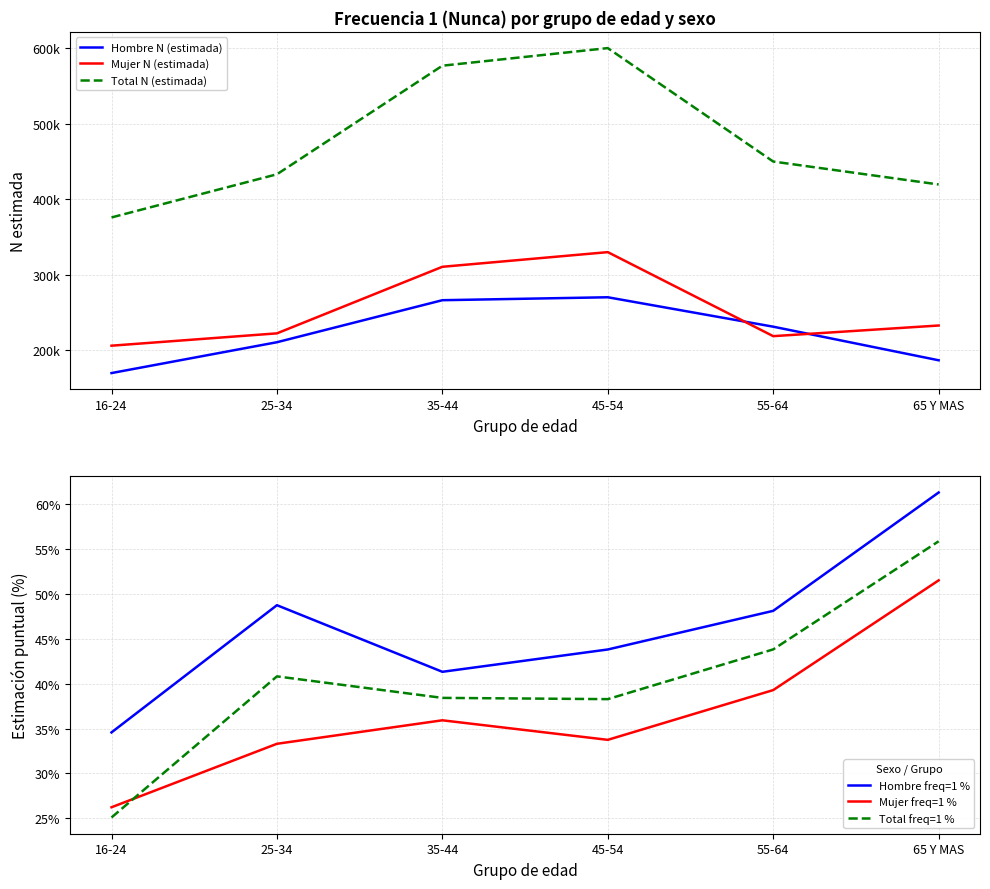

What position from the right is 16-24?

6